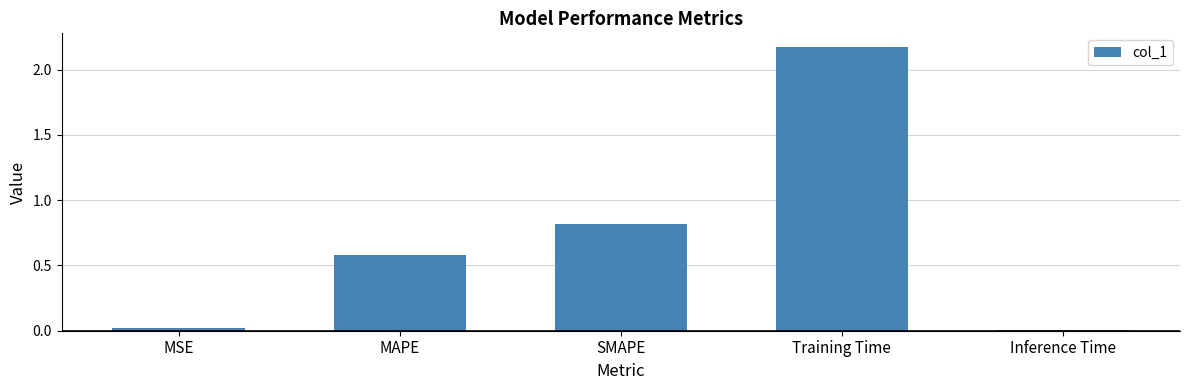

What is the label of the 1st bar from the left?

MSE